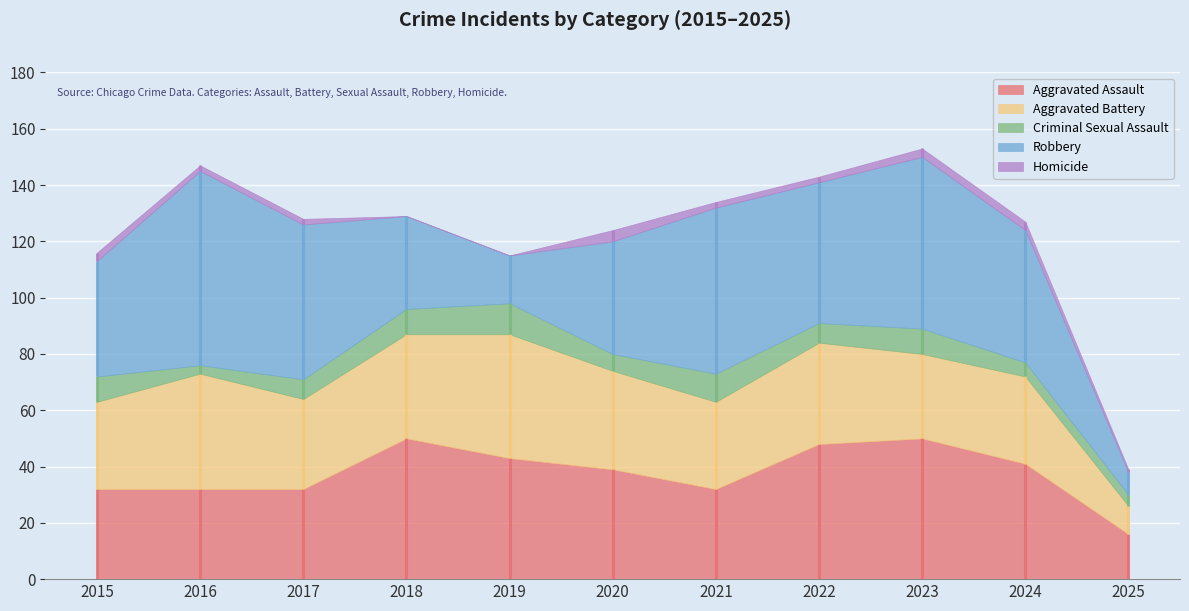

What is the difference between the Homicide values at 2018 and 2023?

3